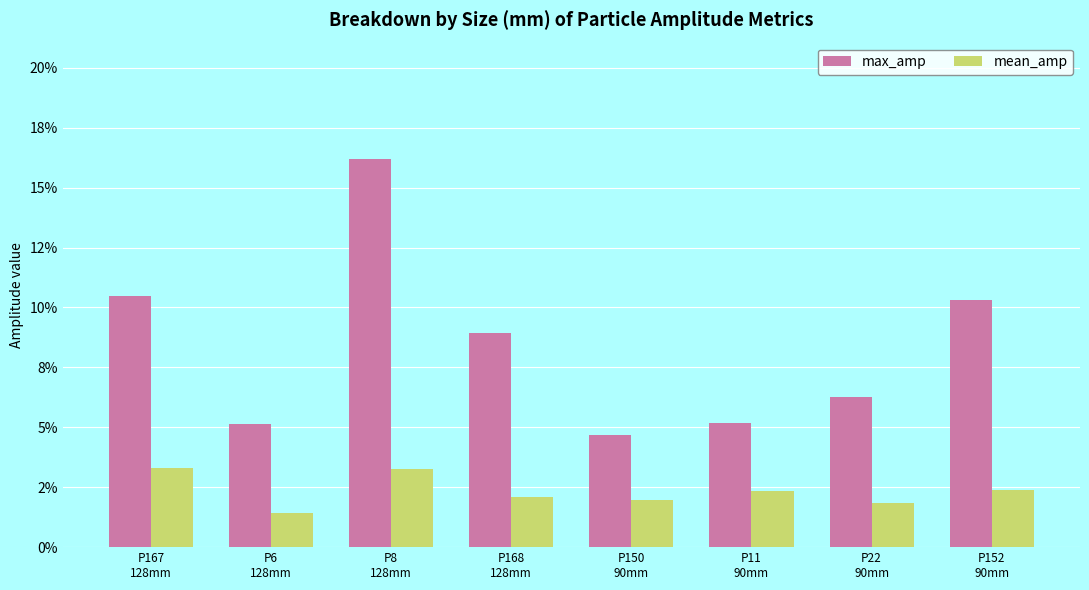

What is the label of the 8th bar from the right?

P167
128mm